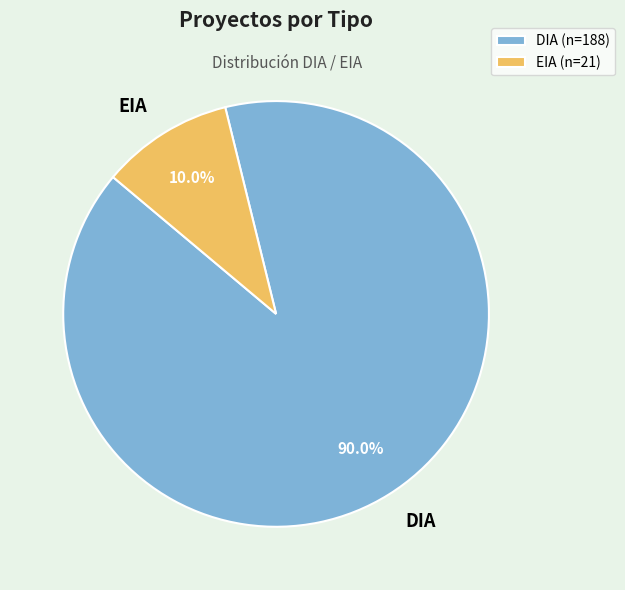

Is it true that DIA is 64% of the pie?

False